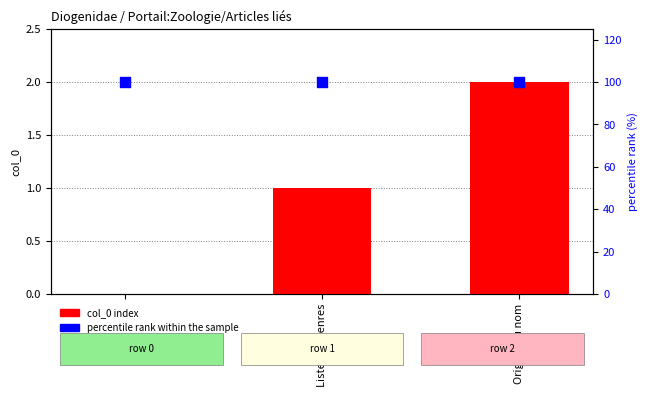

At which category is the sum across all series the highest?

Origine du nom